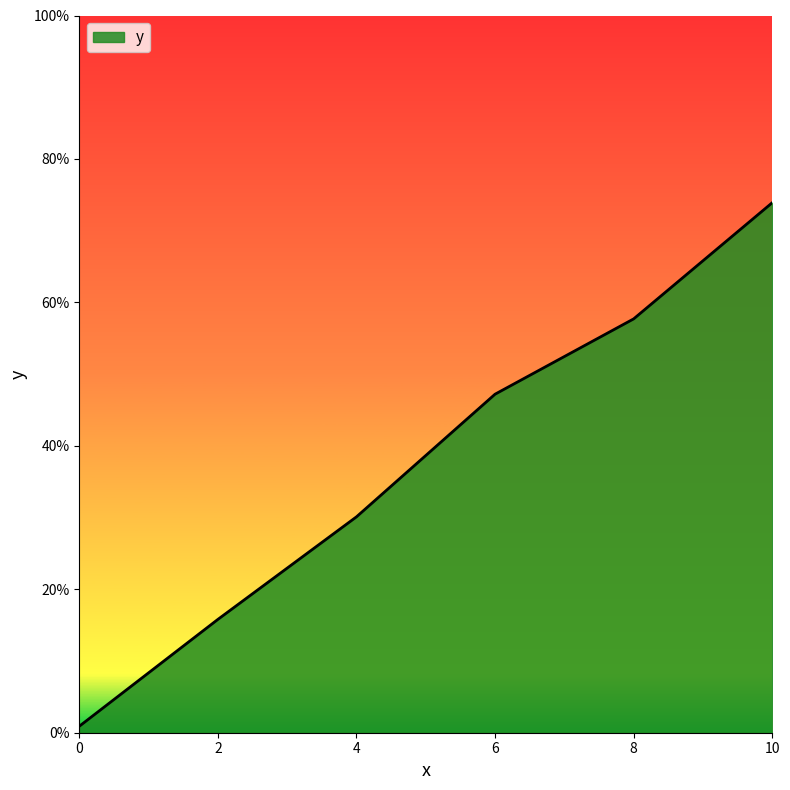

Rank the categories by value from highest to lowest.

10, 8, 6, 4, 2, 0